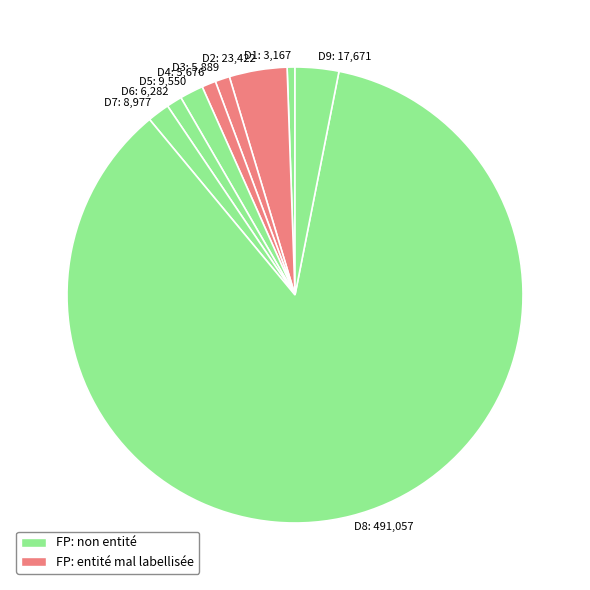

Is it true that D1 is 7% of the pie?

False